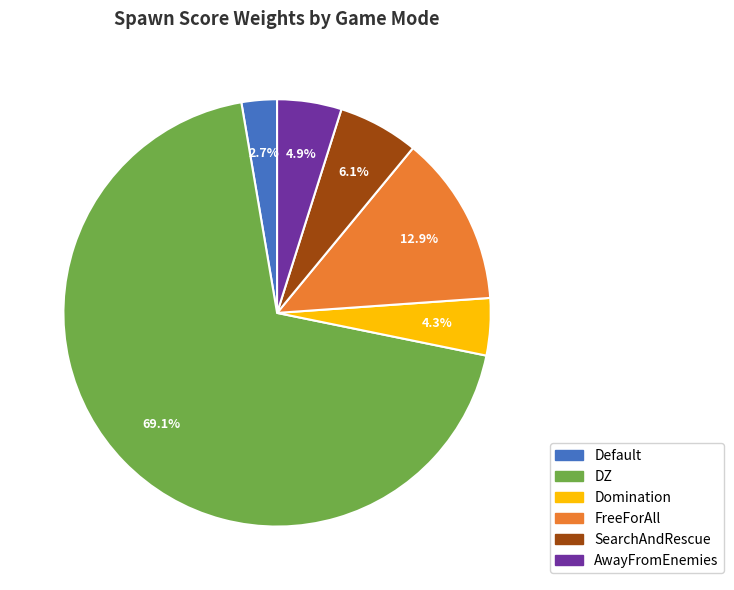

What percentage is the DZ slice, to the nearest percent?

69%